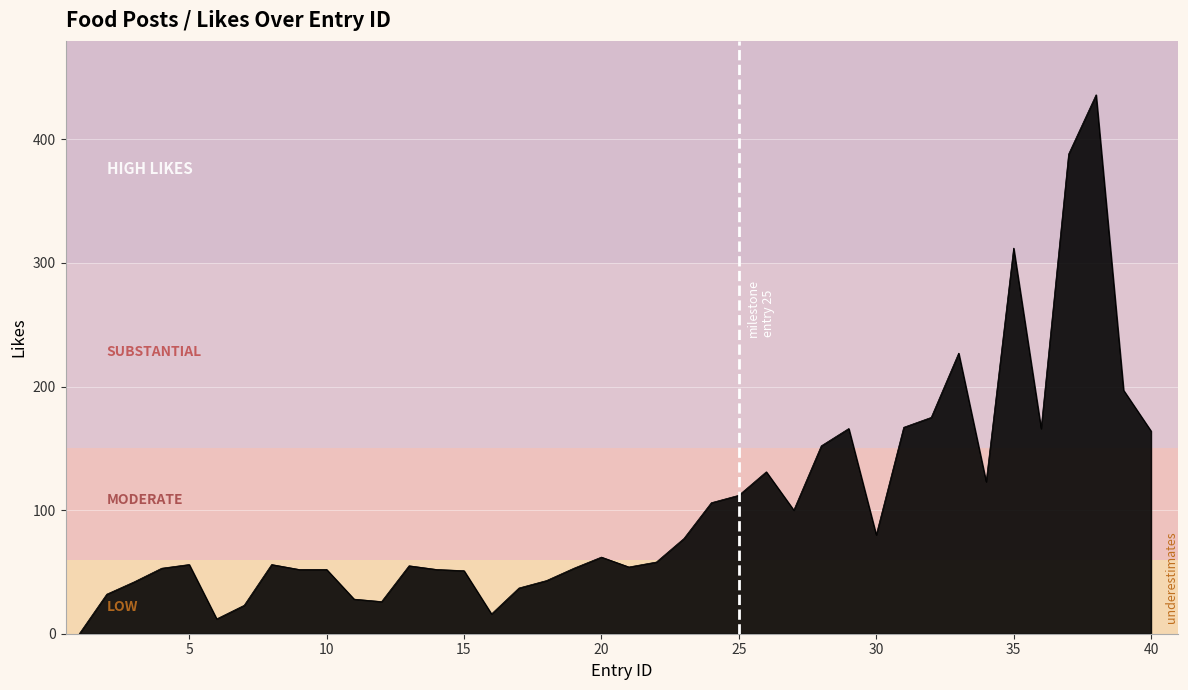

What is the maximum value shown in the chart?

436